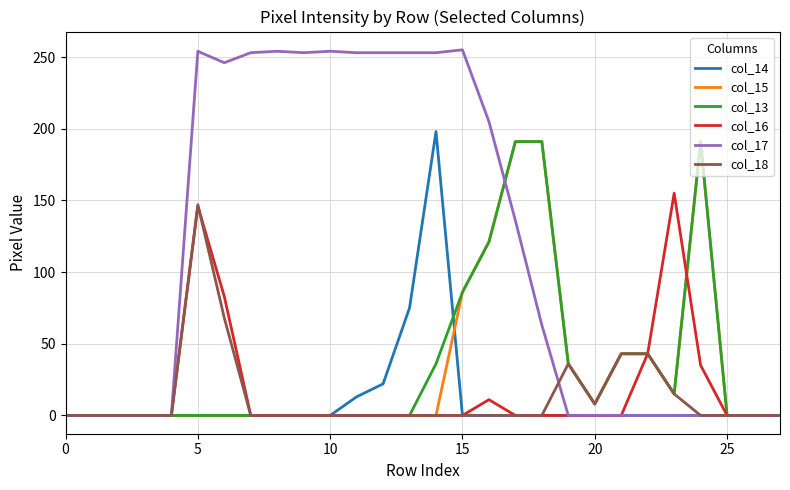

What is the maximum value shown in the chart?

255